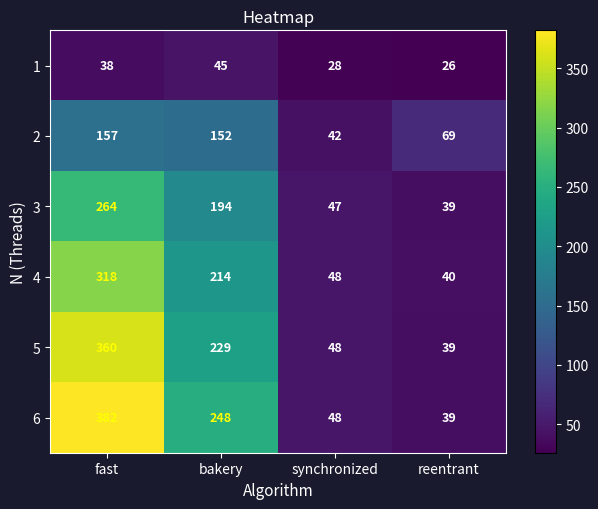

At which label does 6 reach its peak?

fast